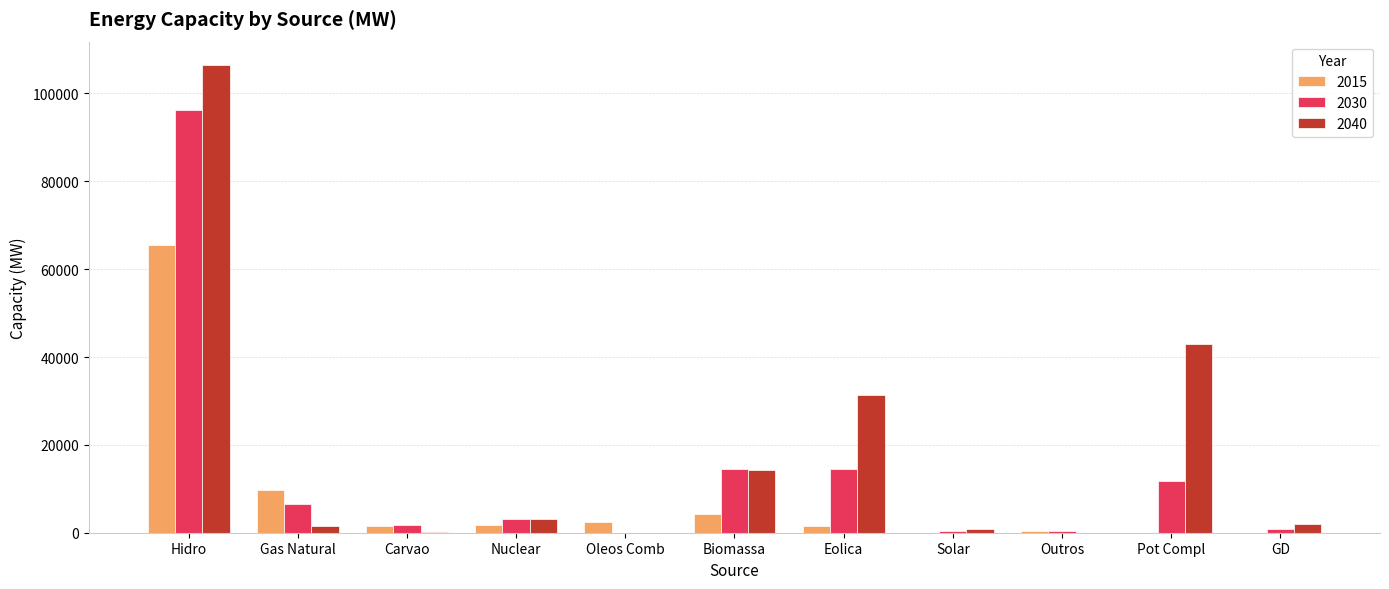

What is the maximum value shown in the chart?

106464